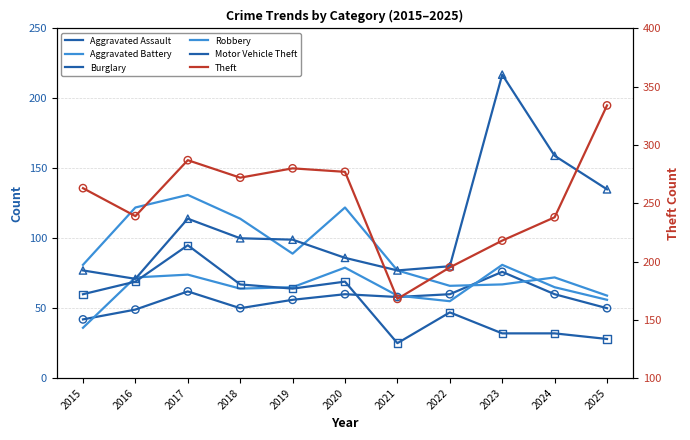

Which series has the widest spread of Y values?

Theft